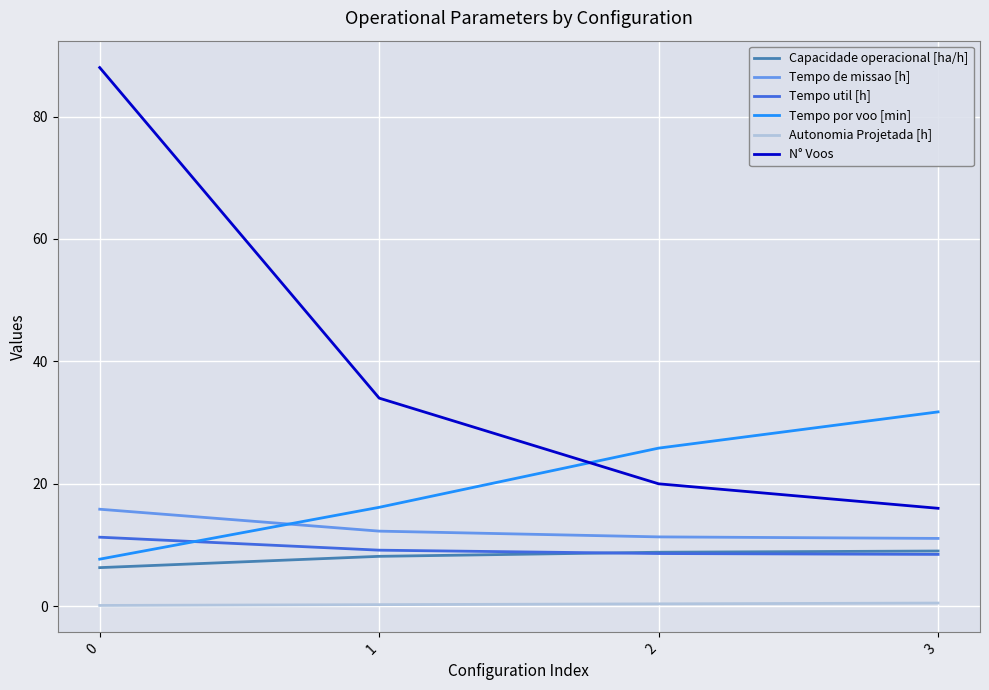

Which series has the largest total across all categories?

N° Voos